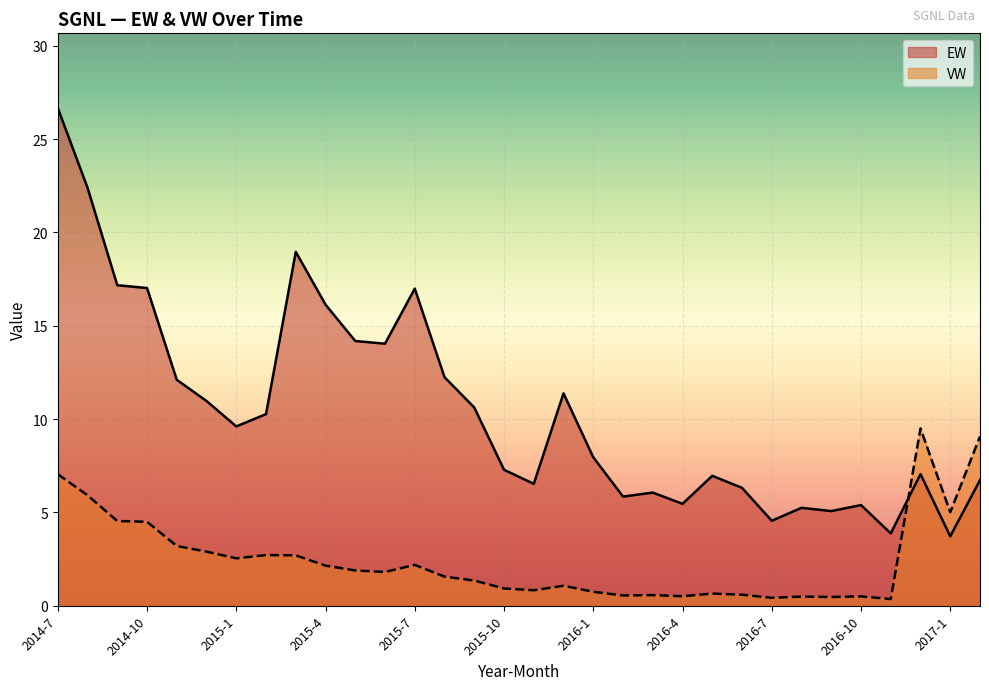

What is the total value across all series at 2015-1?

12.1